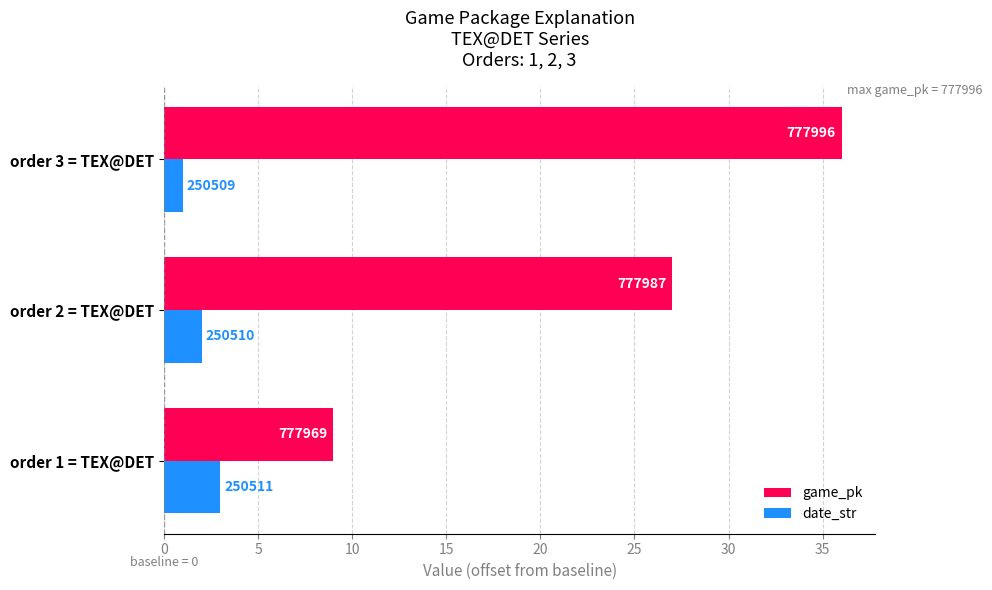

What are all the series names shown in the legend?

game_pk, date_str